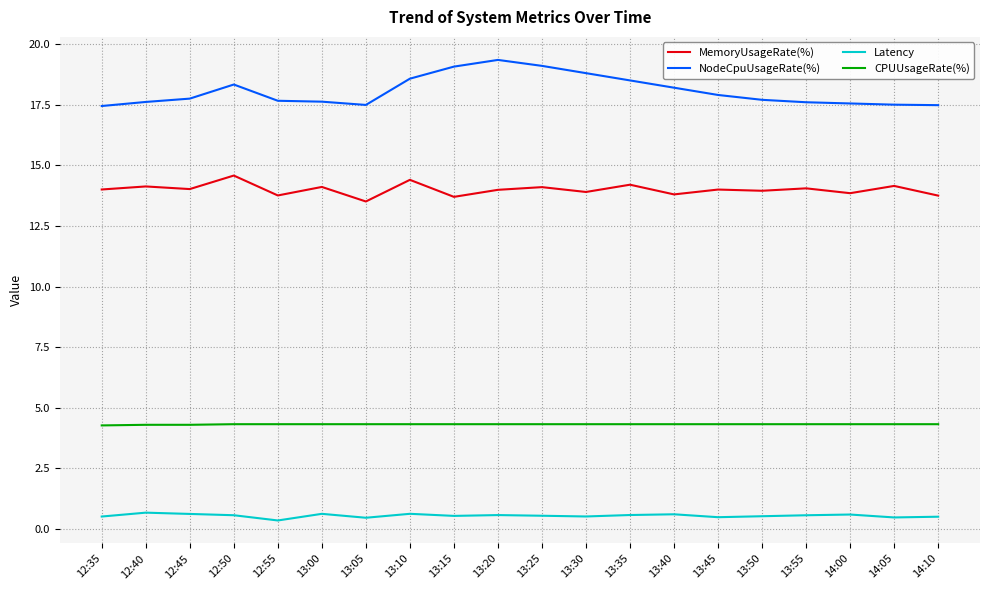

What position from the right is 14:10?

1